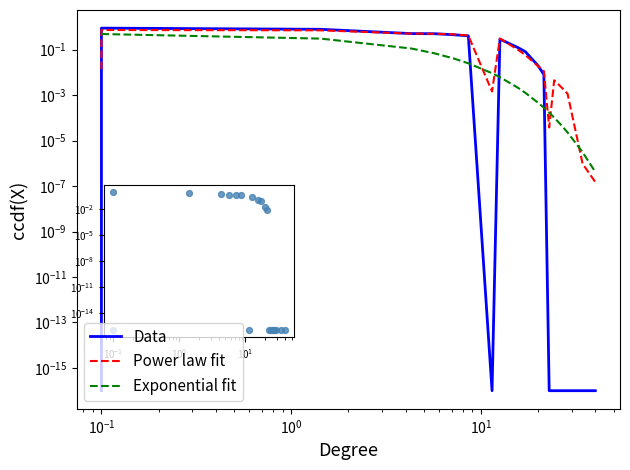

Which series has the largest total across all categories?

Data